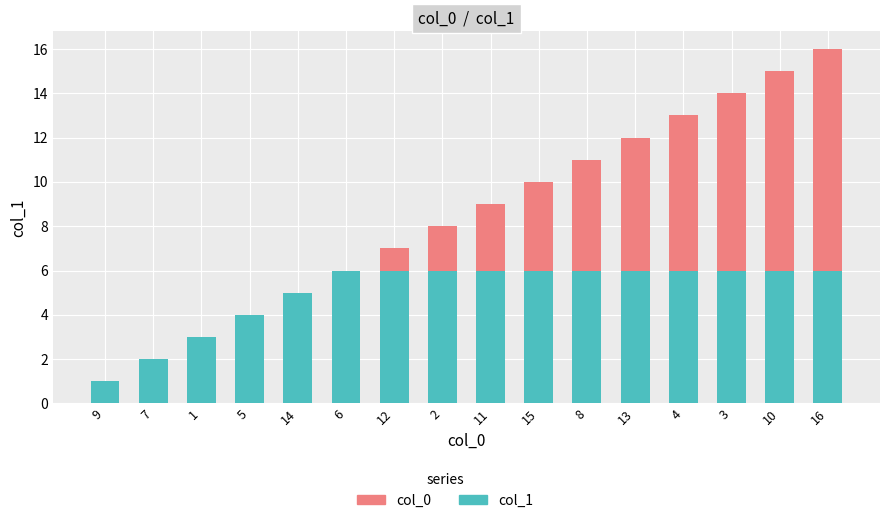

Is the value of col_0 at 12 greater than the value of col_1 at 14?

No